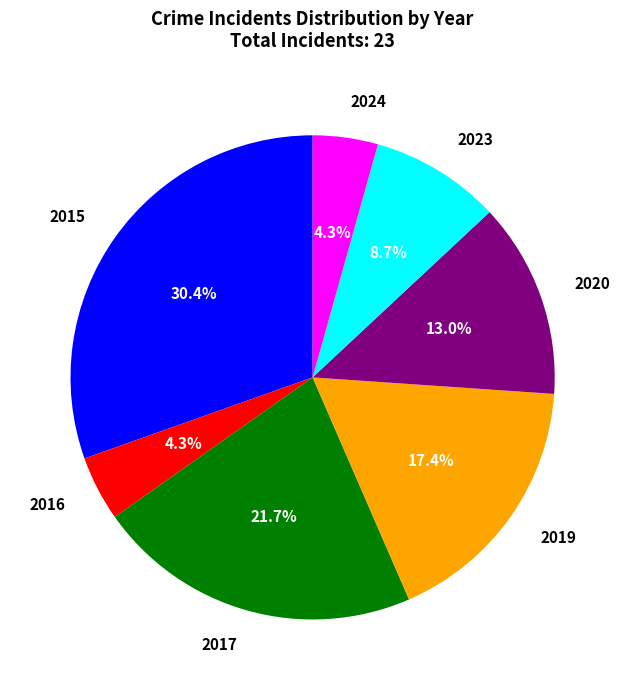

Is there any slice that represents more than half of the pie?

No